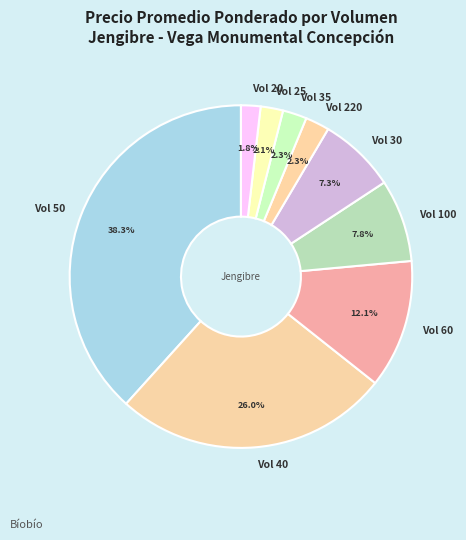

Which slice is the largest?

Vol 50